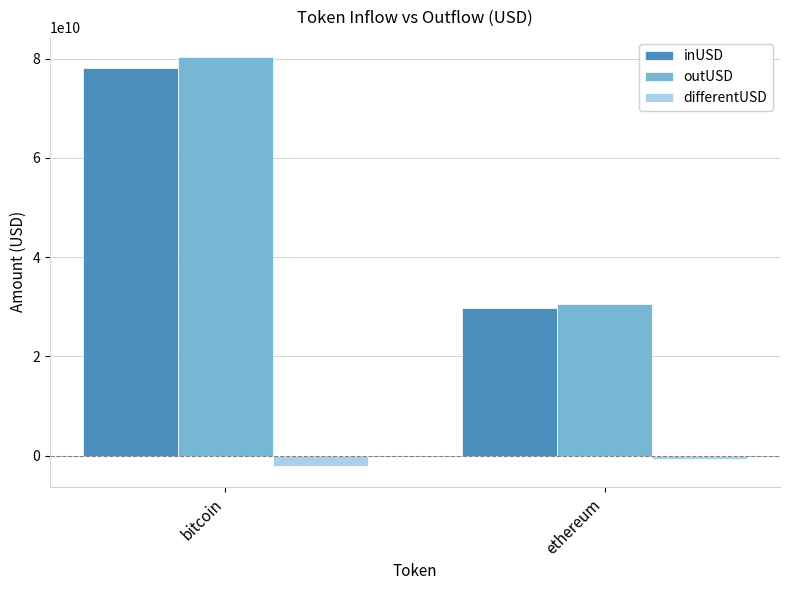

Which series has the largest range (max minus min)?

outUSD